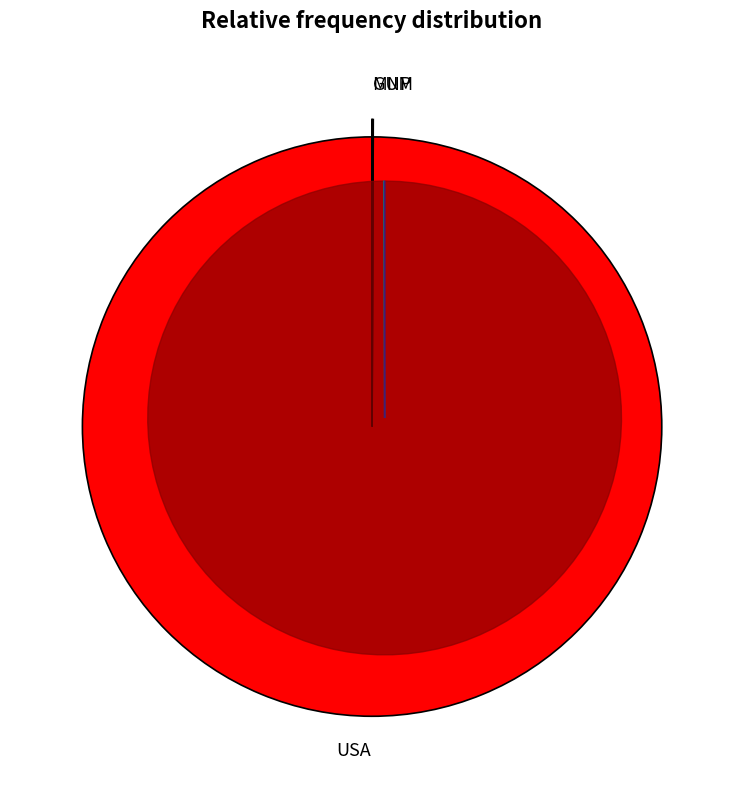

Is there a majority slice in this chart?

Yes